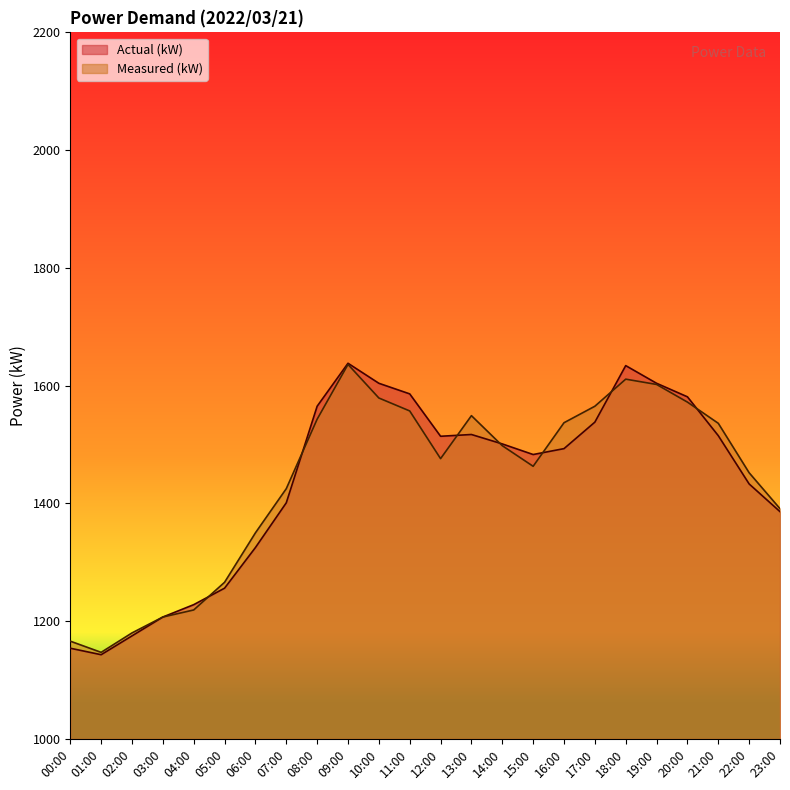

Where is the first local minimum for Measured (kW)?

01:00